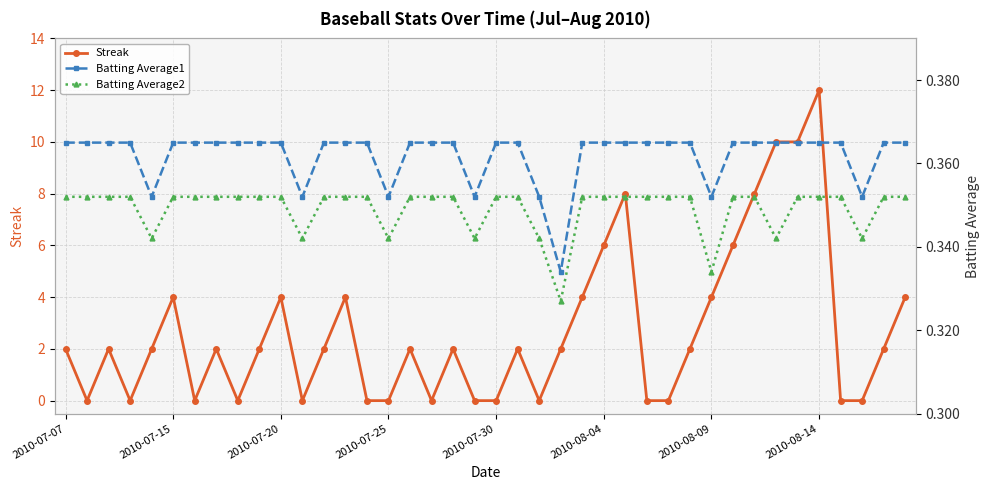

What is the greatest value displayed?

12.0